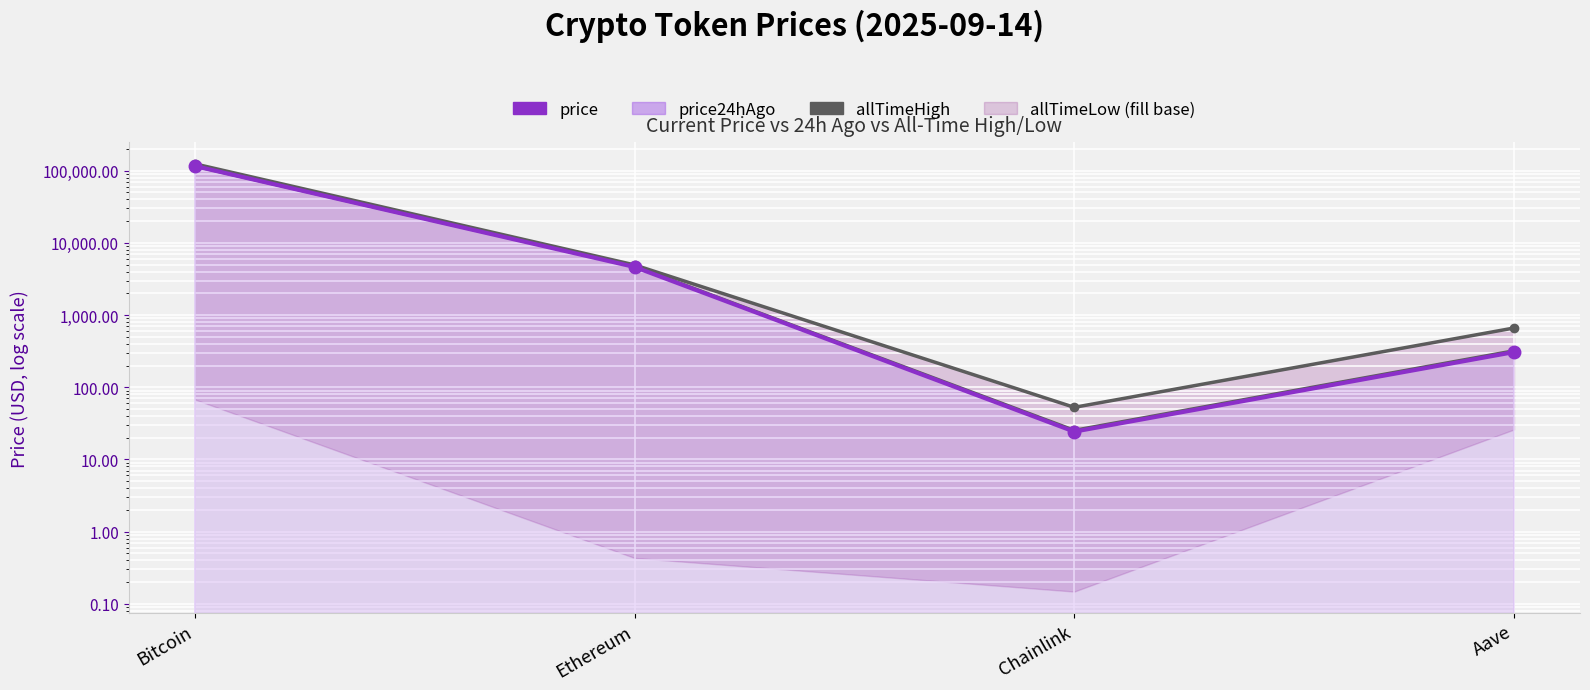

Which series has the largest range (max minus min)?

allTimeHigh